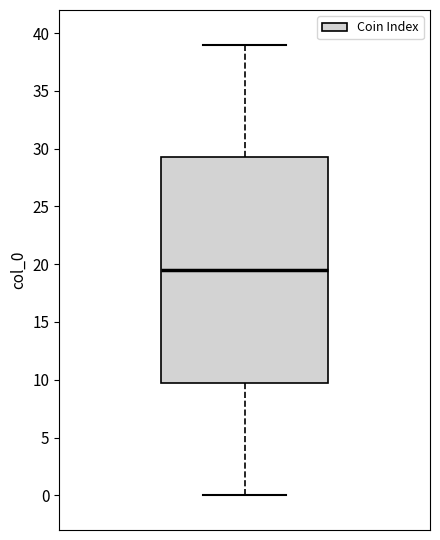

Transcribe this box plot: give where the median line is, the range the box spans, and where the two whiskers end, as read against the y-axis. The values are not printed on the chart, so give them approximately, as read against the axis.

median 19.5, box 10.0 to 29.5, whiskers 0.0 to 39.0